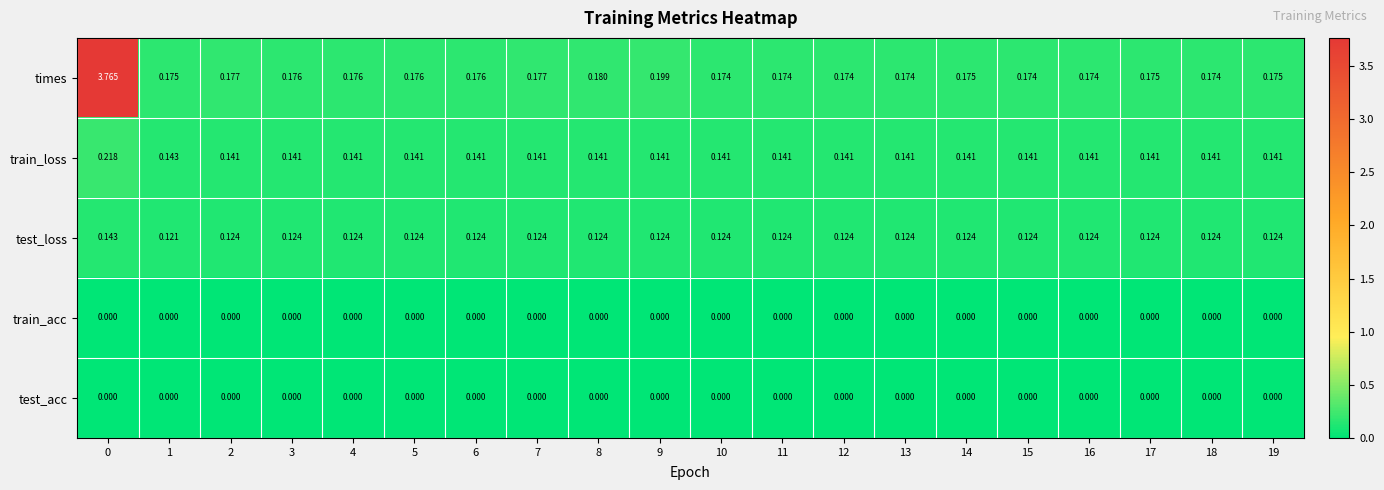

Which series has the largest total across all categories?

times